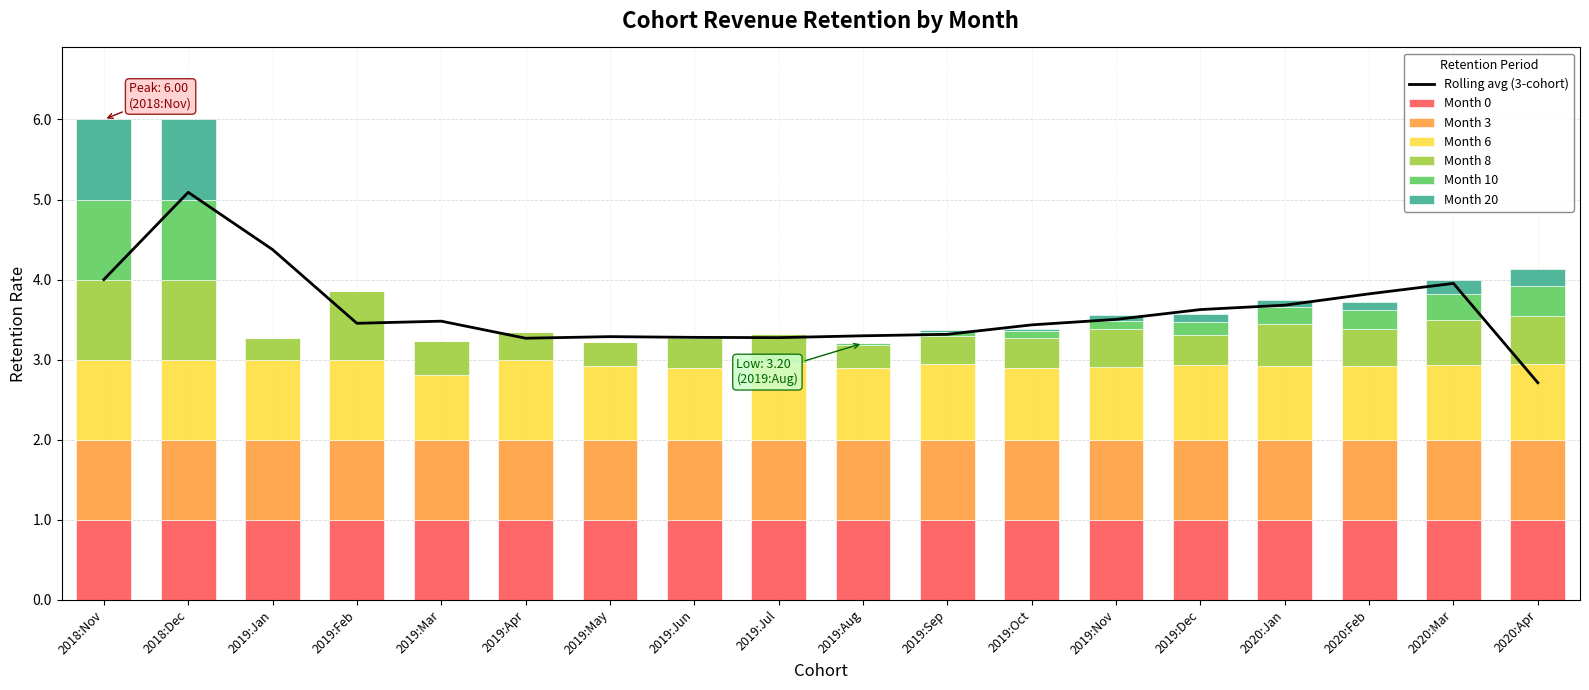

At which label is Month 6 closest to 0?

2019:Mar